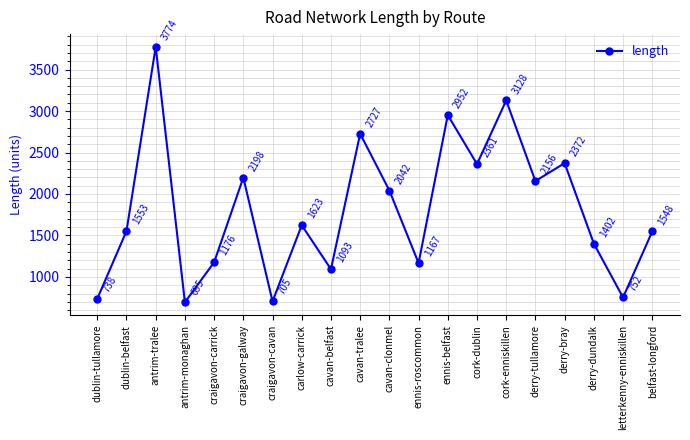

At which category does the chart reach its minimum across all series?

antrim-monaghan